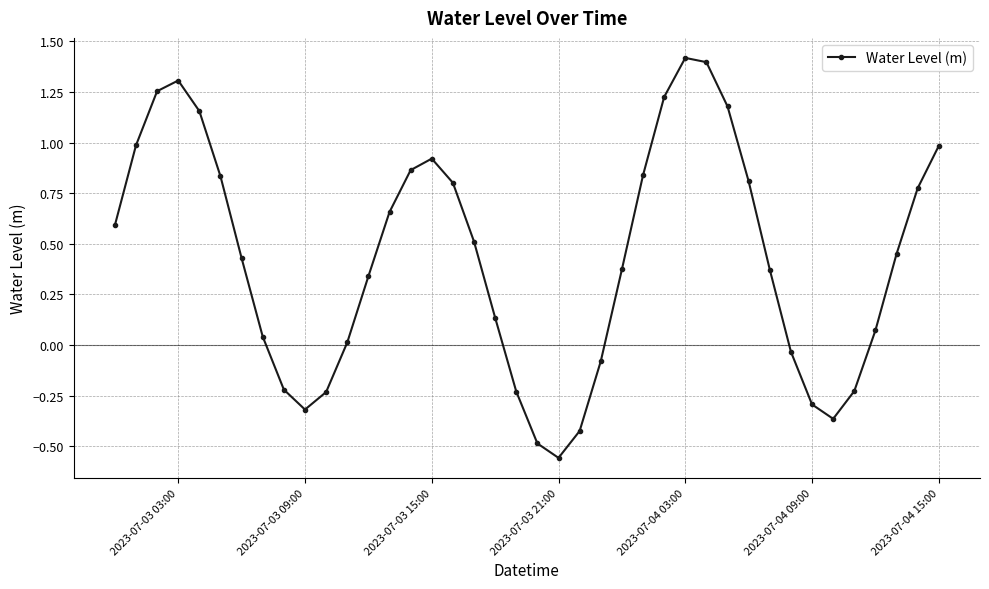

What is the sum of all values?

17.3